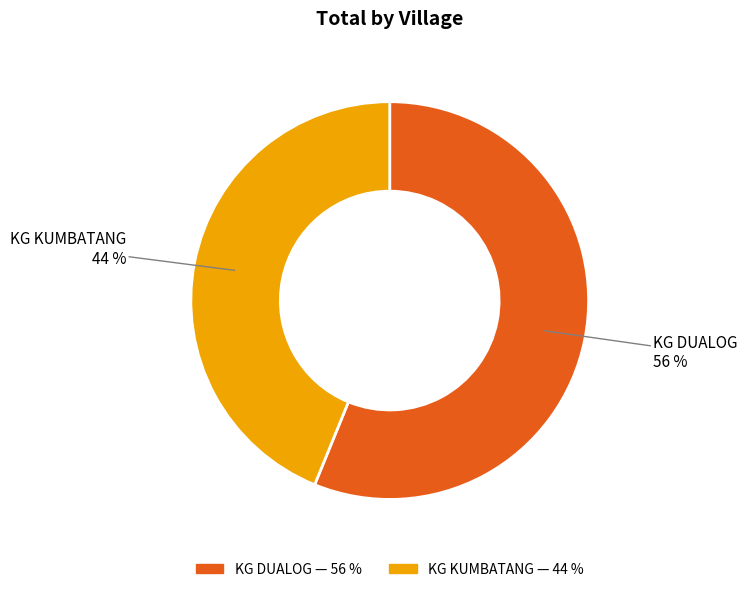

Approximately how many times larger is the value at KG DUALOG compared to KG KUMBATANG?

1.3